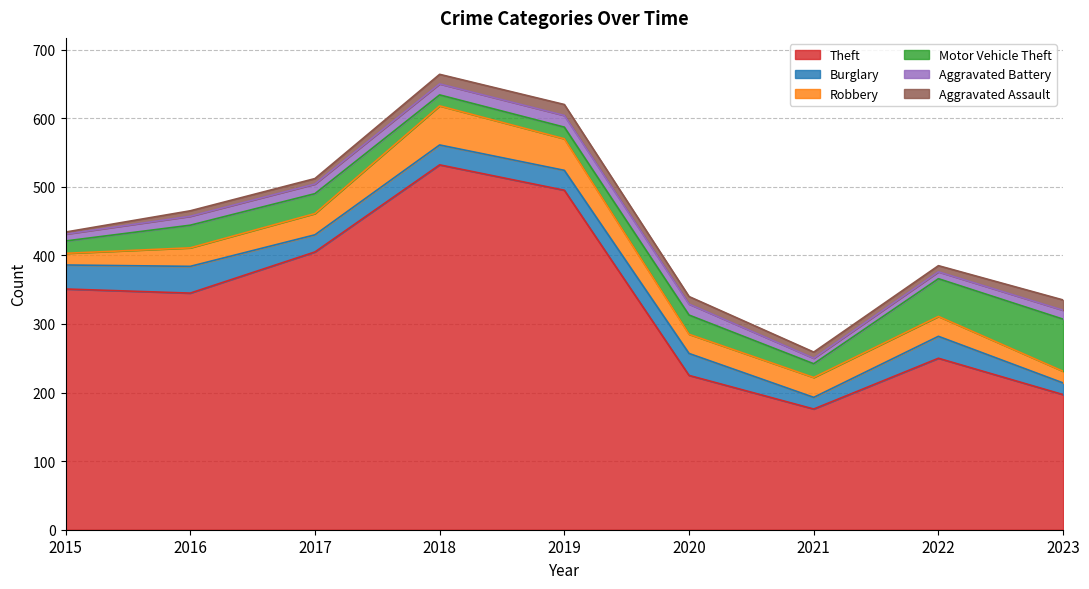

Reading right to left, what are all the values shown in this chart?

Theft: 2023=197	2022=250	2021=176	2020=225	2019=495	2018=532	2017=405	2016=345	2015=351
Burglary: 2023=17	2022=32	2021=17	2020=32	2019=29	2018=29	2017=25	2016=39	2015=35
Robbery: 2023=17	2022=29	2021=29	2020=28	2019=46	2018=57	2017=31	2016=27	2015=17
Motor Vehicle Theft: 2023=76	2022=55	2021=20	2020=28	2019=17	2018=16	2017=29	2016=33	2015=18
Aggravated Battery: 2023=13	2022=10	2021=8	2020=16	2019=17	2018=16	2017=14	2016=13	2015=10
Aggravated Assault: 2023=15	2022=9	2021=9	2020=11	2019=16	2018=14	2017=8	2016=8	2015=3